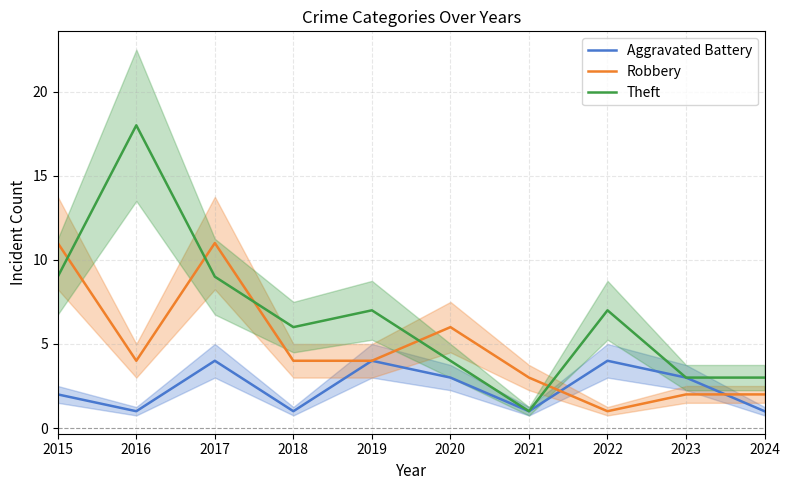

What is the minimum value for Aggravated Battery?

1